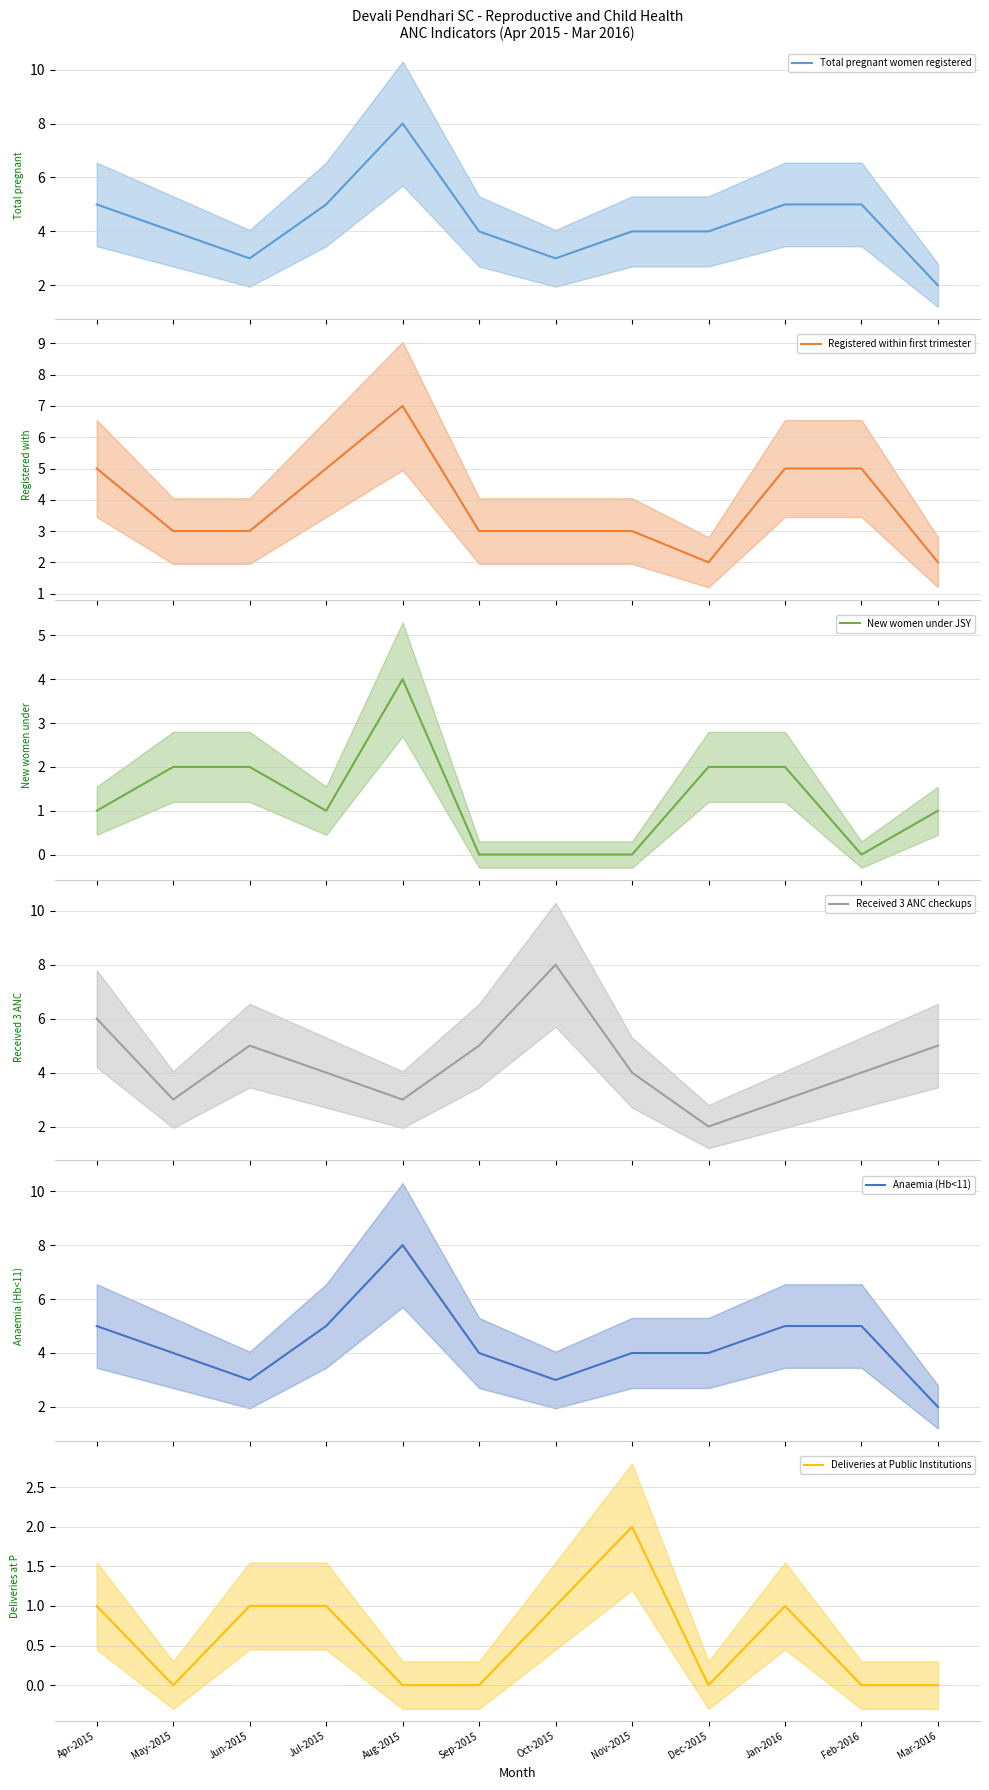

Where is the first local maximum for New women under JSY?

Aug-2015